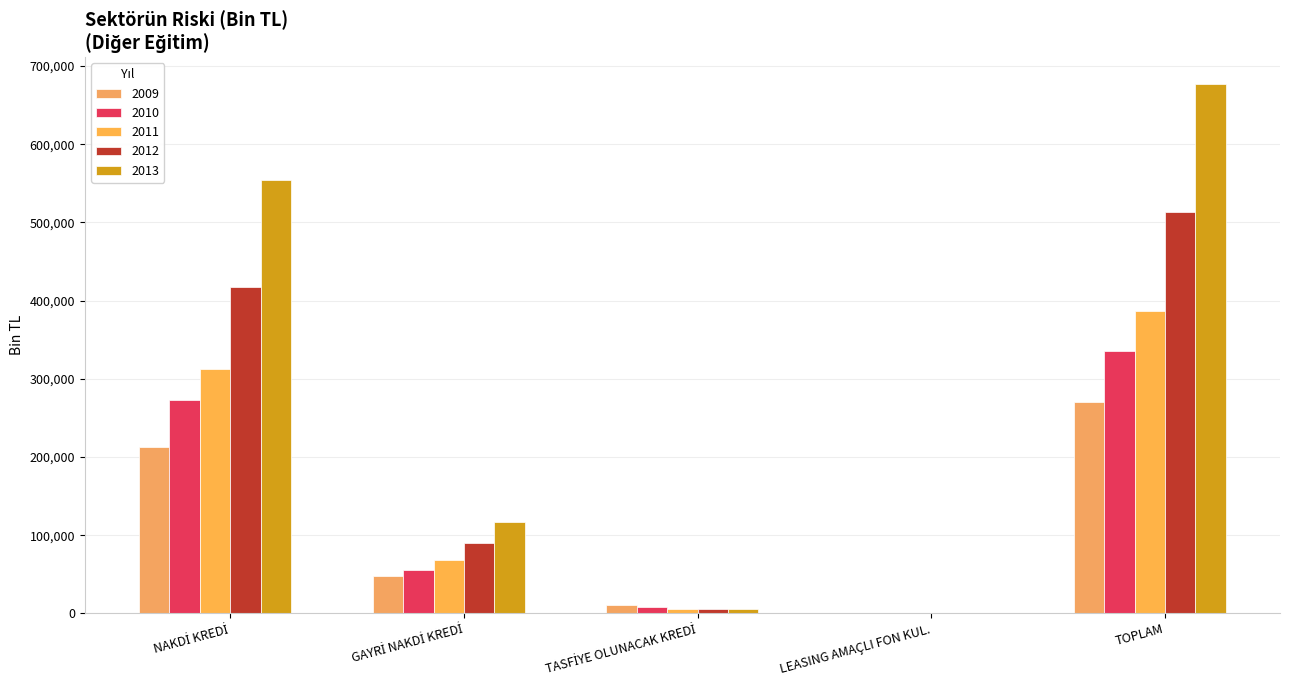

Count the number of categories in the chart.

5